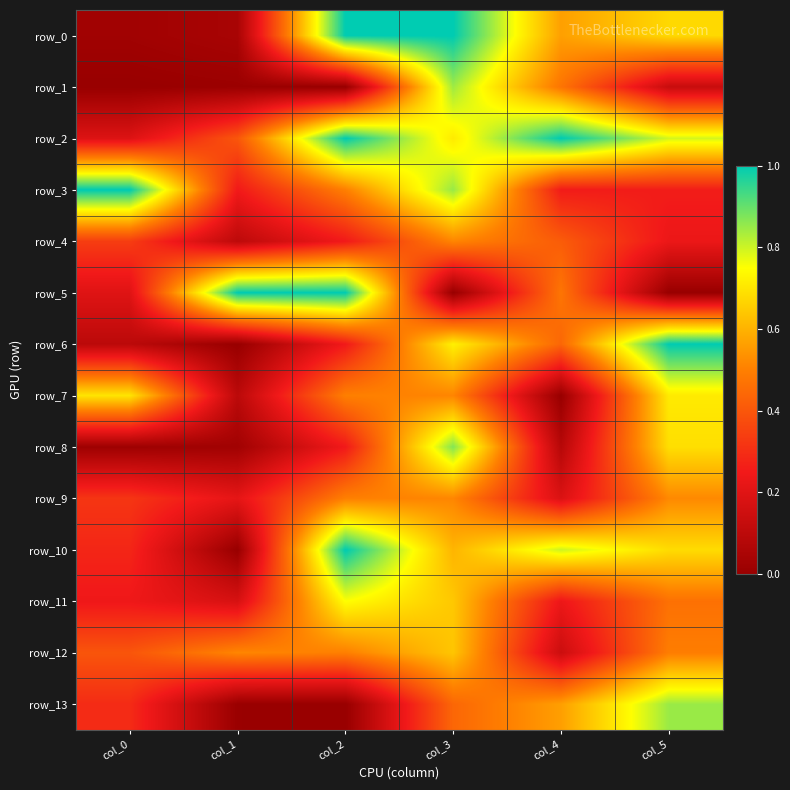

What is the sum of the row_5 values at col_4 and col_0?

0.7